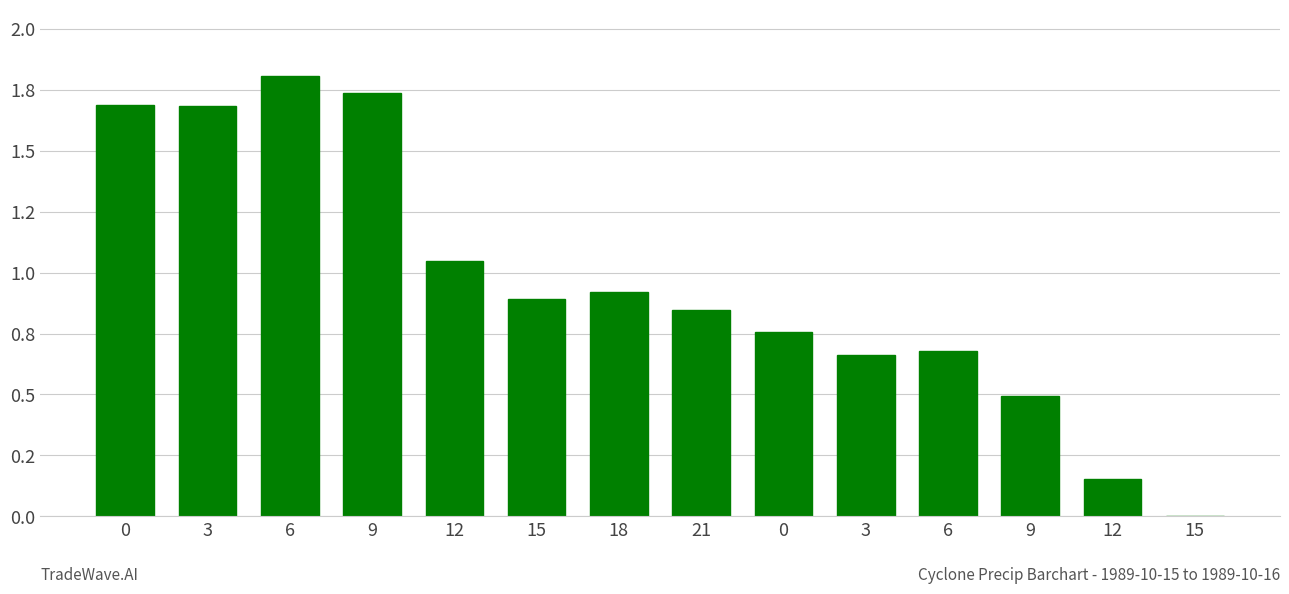

Rank the categories by value from highest to lowest.

6, 9, 0, 3, 12, 18, 15, 21, 0, 6, 3, 9, 12, 15